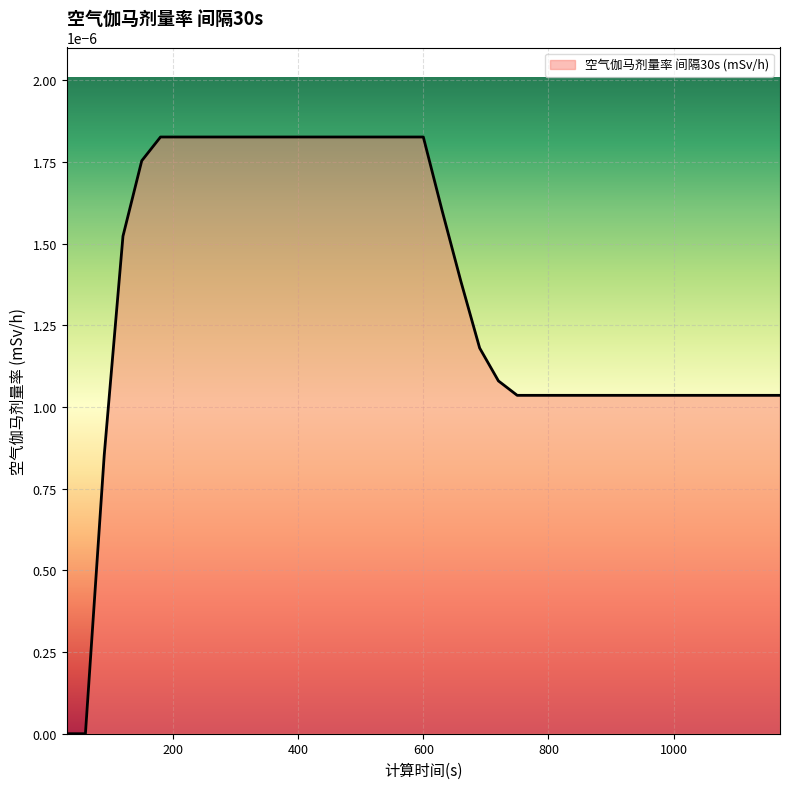

How many lines are shown in the chart?

1